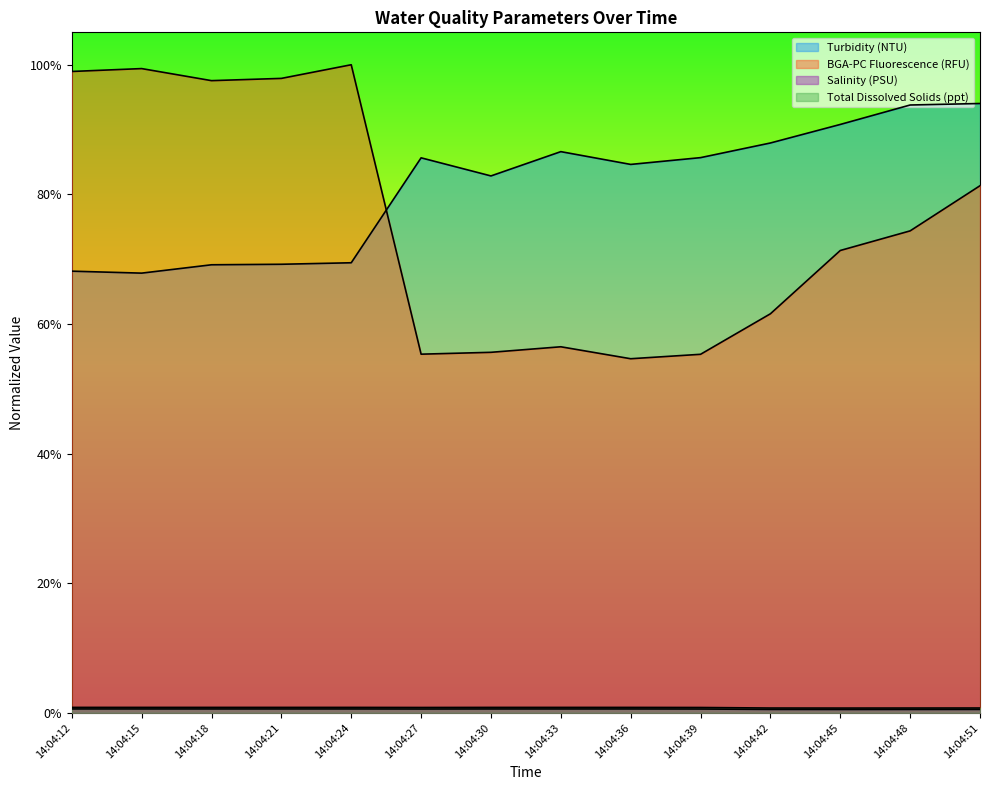

Count the number of data series in this chart.

4